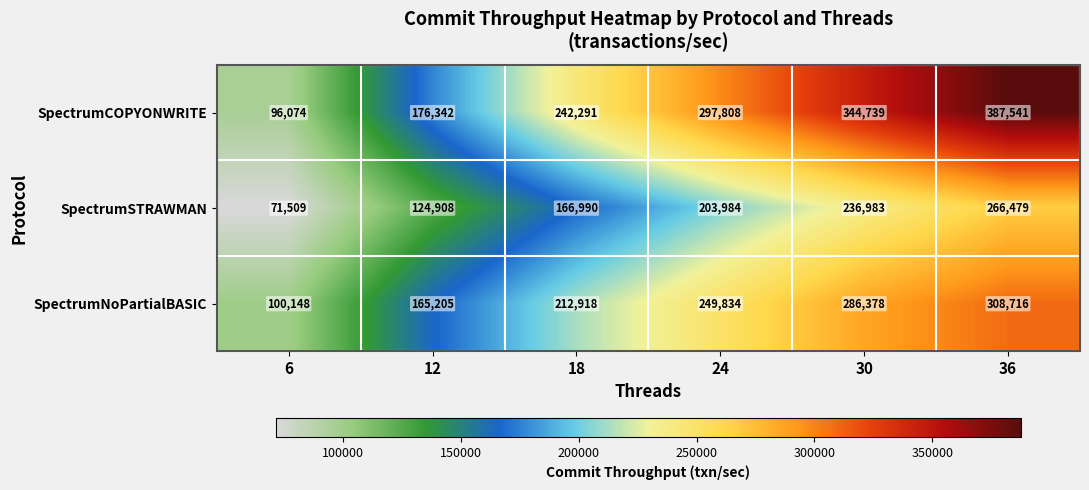

True or false: SpectrumNoPartialBASIC has a value of 46471 at 12.

False